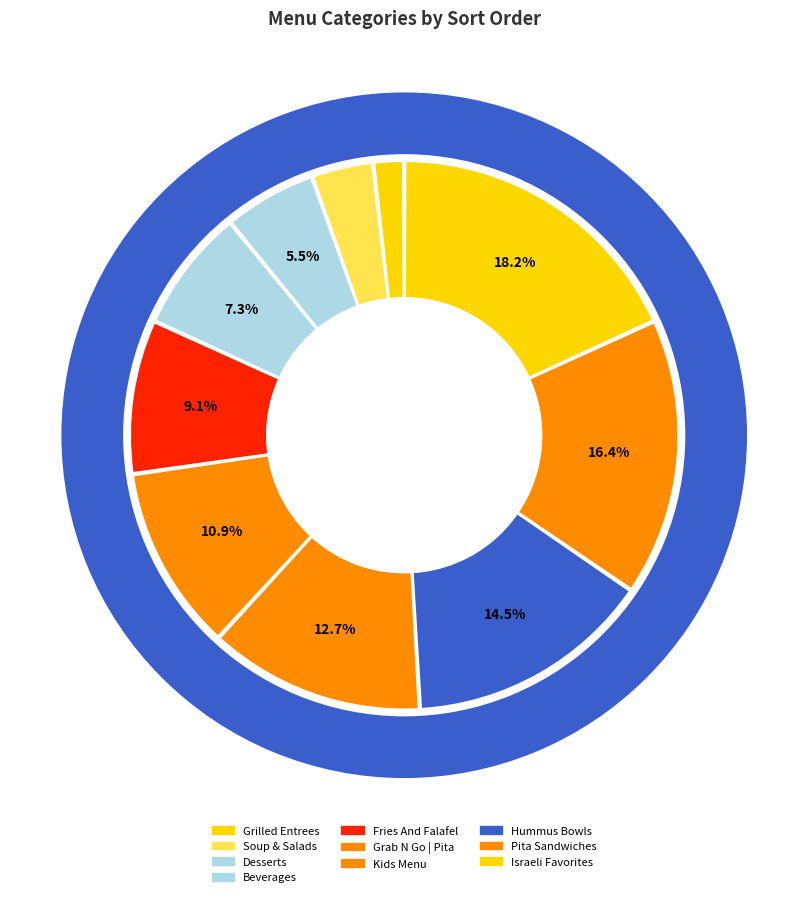

Does Fries And Falafel account for over 50% of the chart?

No